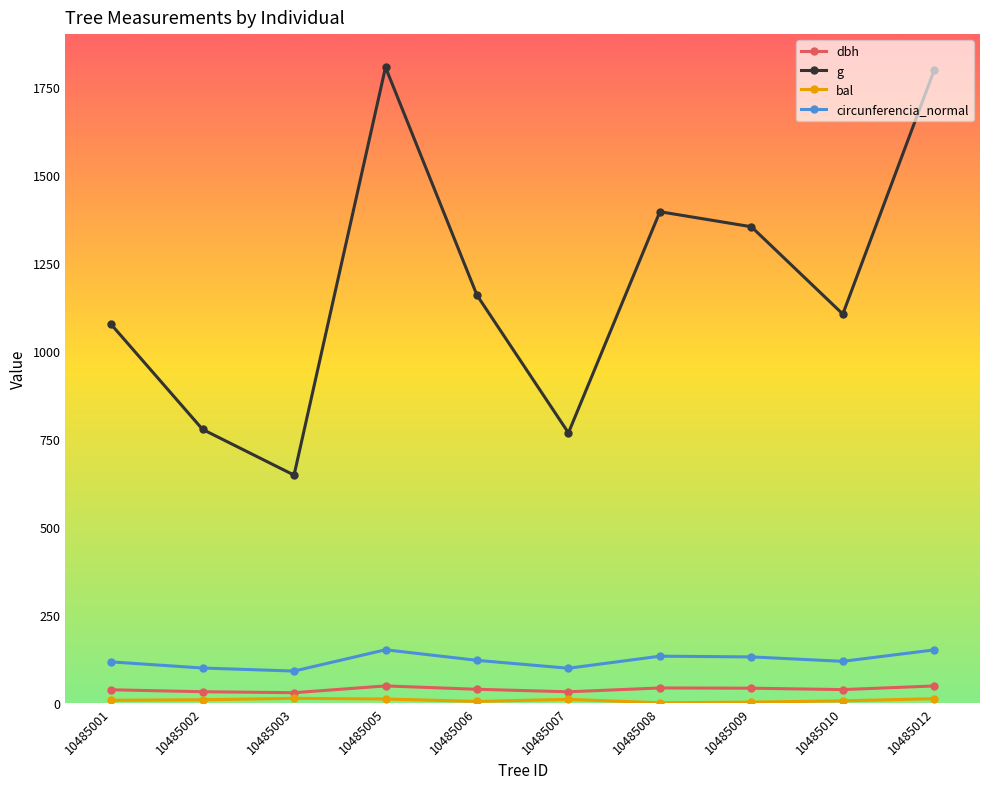

Which series has the largest range (max minus min)?

g